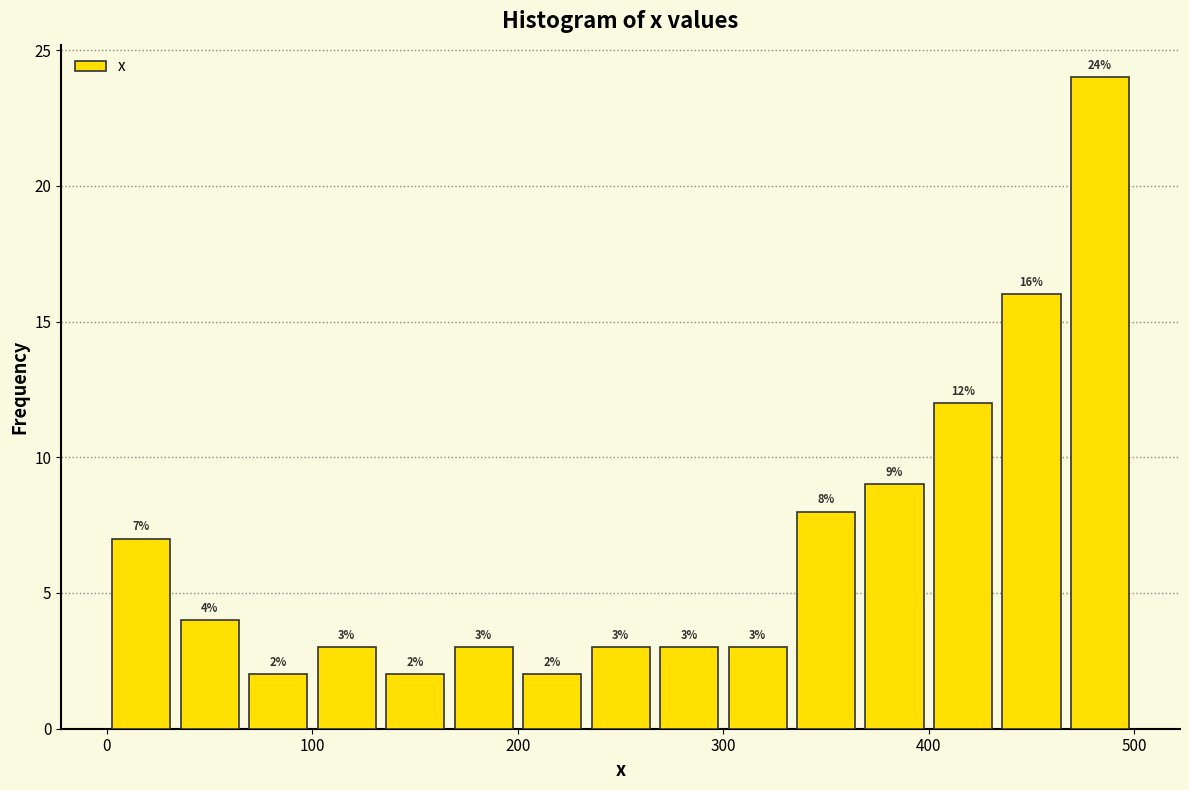

Read against the x-axis, roughly where is the centre of the tallest bar?

480